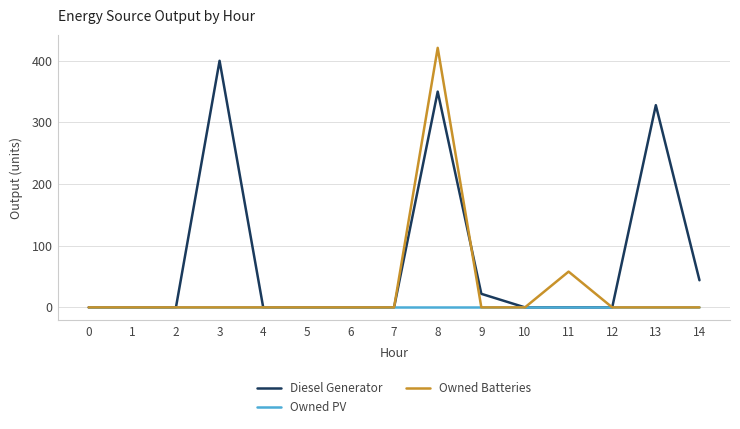

Reading left to right, transcribe all the data shown in this chart.

Diesel Generator: 0	0	0	400	0	0	0	0	350	22	0	0	0	328	44
Owned PV: 0	0	0	0	0	0	0	0	0	0	0	0	0	0	0
Owned Batteries: 0	0	0	0	0	0	0	0	421	0	0	58	0	0	0